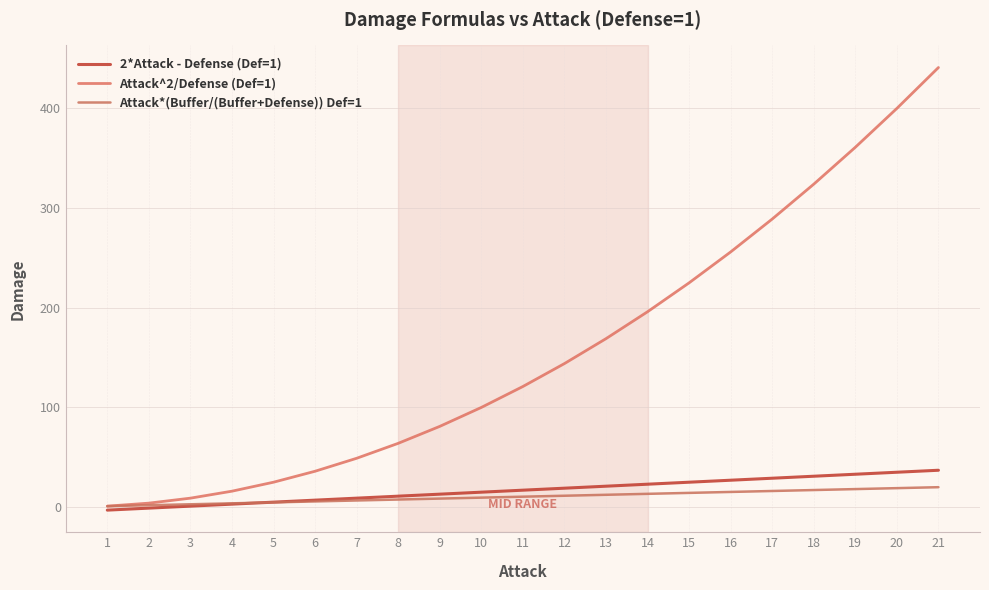

Is this an area chart (filled region under the line)?

No